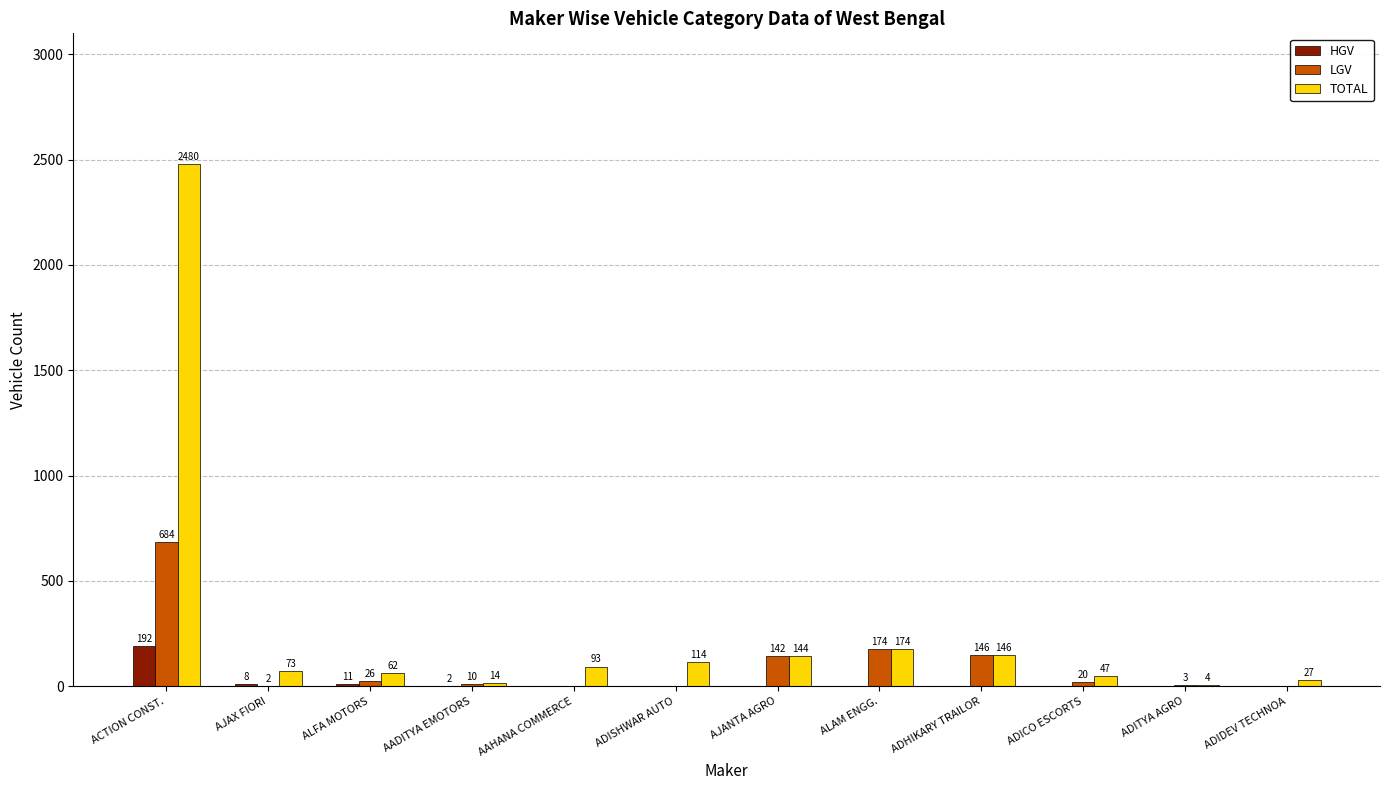

What is the difference between the LGV values at ADITYA AGRO and AADITYA EMOTORS?

7